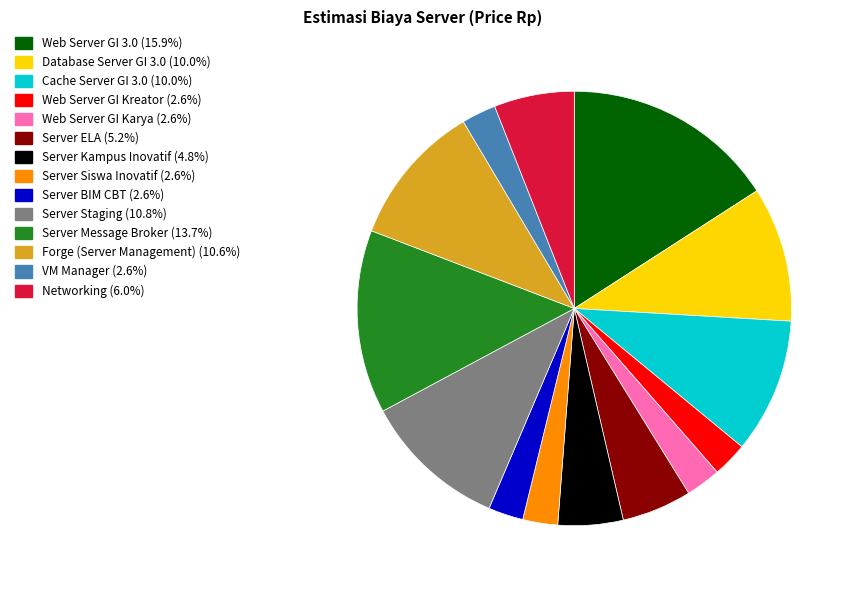

Do Server Kampus Inovatif and Server ELA together represent more than half of the pie?

No